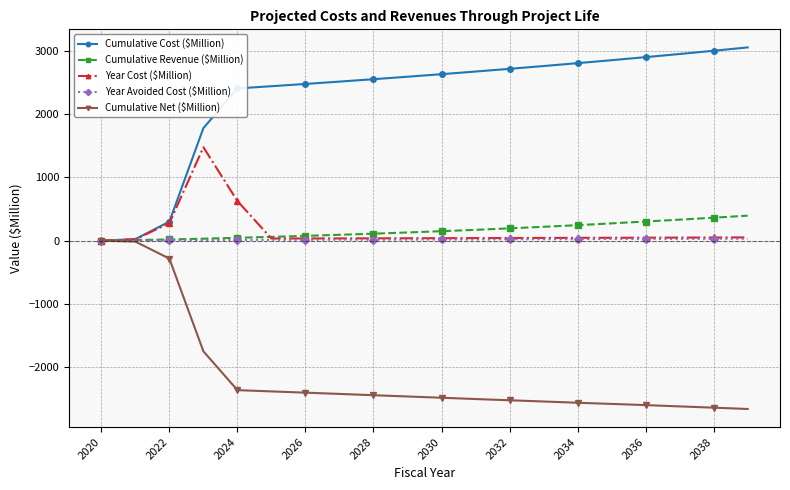

Which series has the largest total across all categories?

Cumulative Cost ($Million)